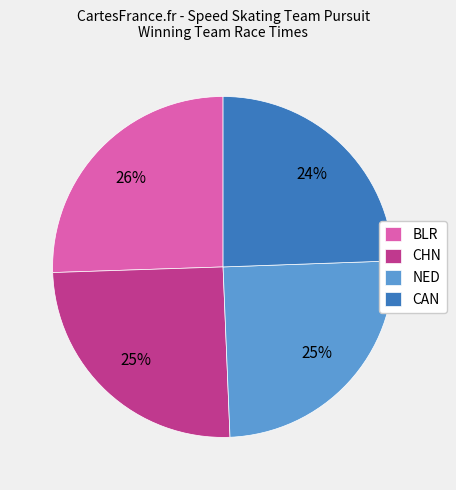

Is there a majority slice in this chart?

No